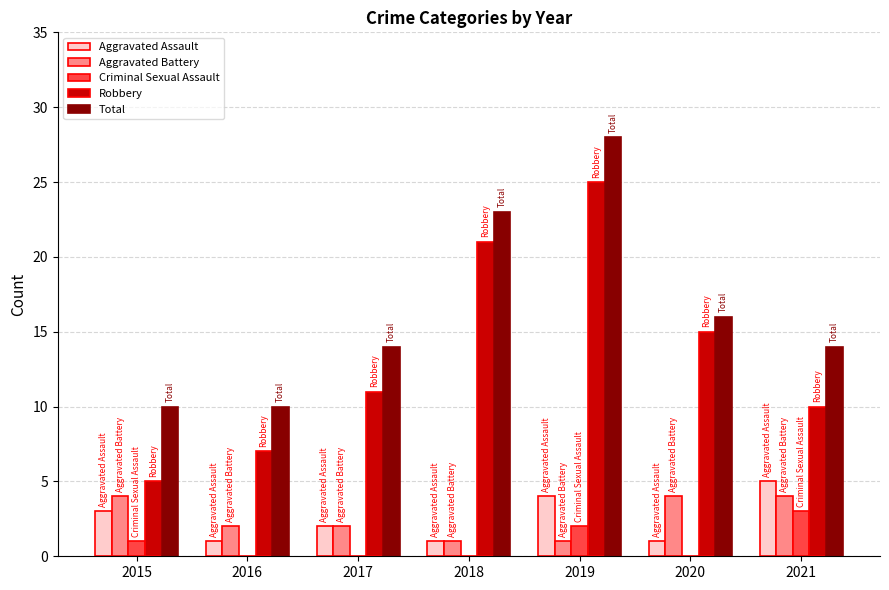

Which series has the widest spread of values?

Robbery